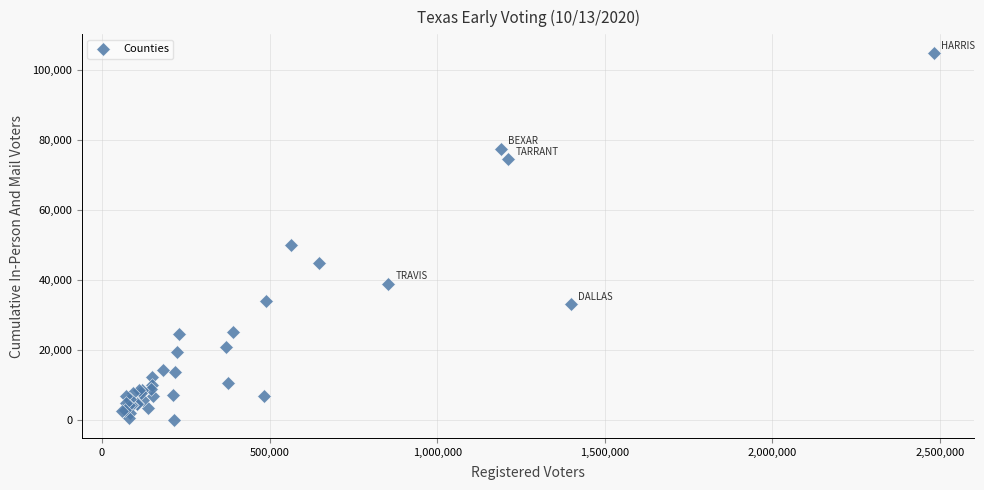

What Y value in the scatter plot is closest to 52499?

49899